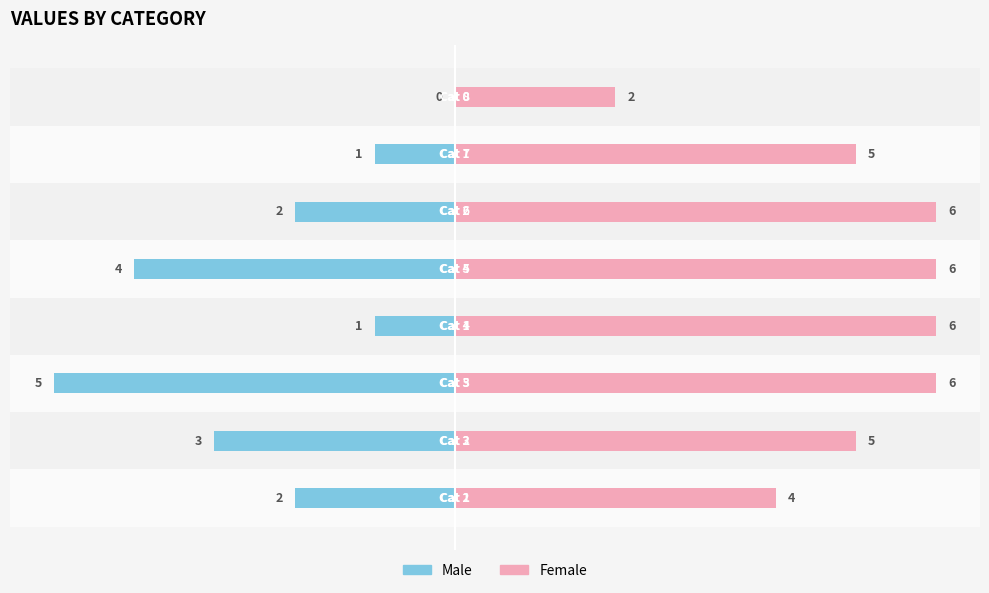

What is the label of the 3rd bar from the left?

−2